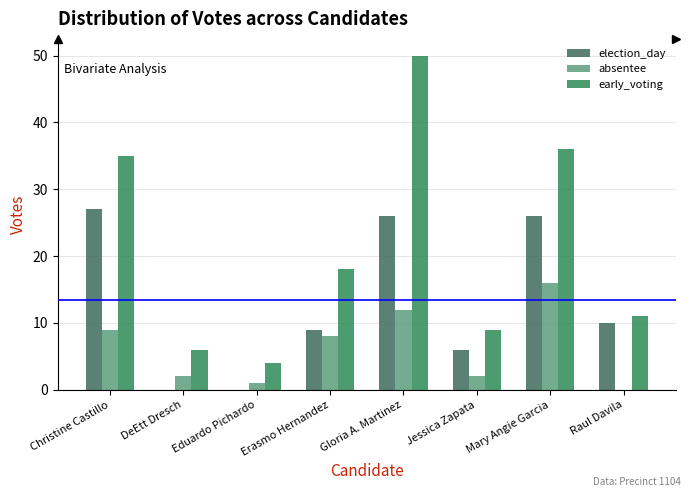

Between Gloria A. Martinez and Raul Davila, which series saw the biggest shift?

early_voting